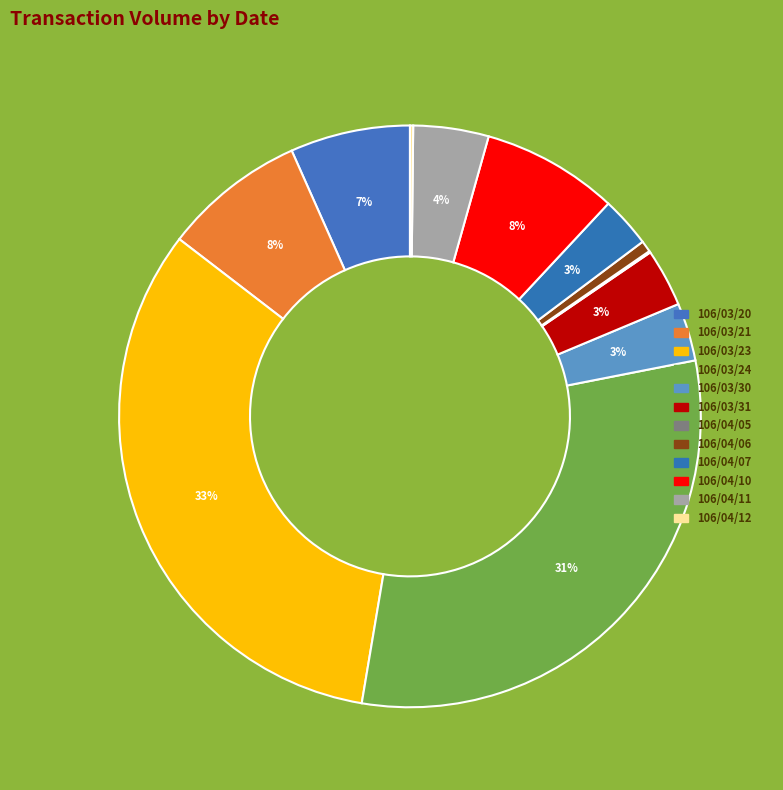

Combined, do 106/04/10 and 106/04/12 account for over 50%?

No